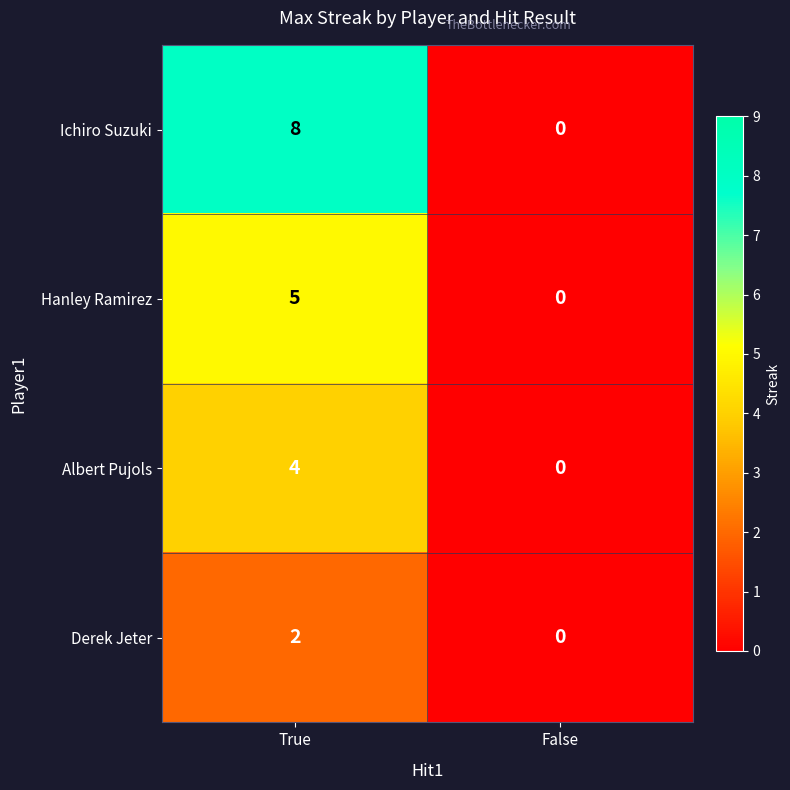

What value does the Albert Pujols series have at True?

4